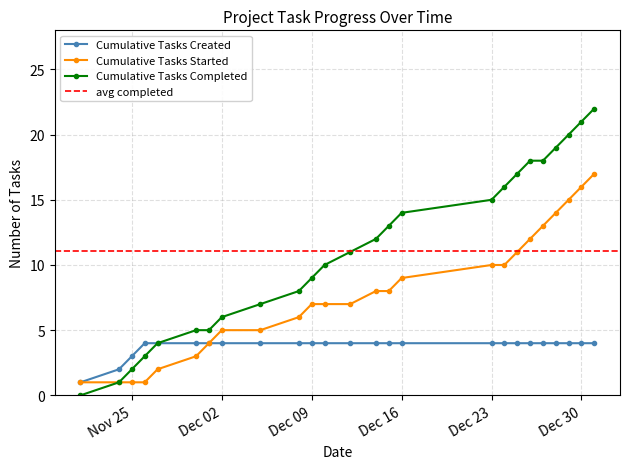

Reading right to left, list all the values displayed in this chart.

Cumulative Tasks Created: 4	4	4	4	4	4	4	4	4	4	4	4	4	4	4	4	4	4	4	4	4	4	3	2	1
Cumulative Tasks Started: 17	16	15	14	13	12	11	10	10	9	8	8	7	7	7	6	5	5	4	3	2	1	1	1	1
Cumulative Tasks Completed: 22	21	20	19	18	18	17	16	15	14	13	12	11	10	9	8	7	6	5	5	4	3	2	1	0